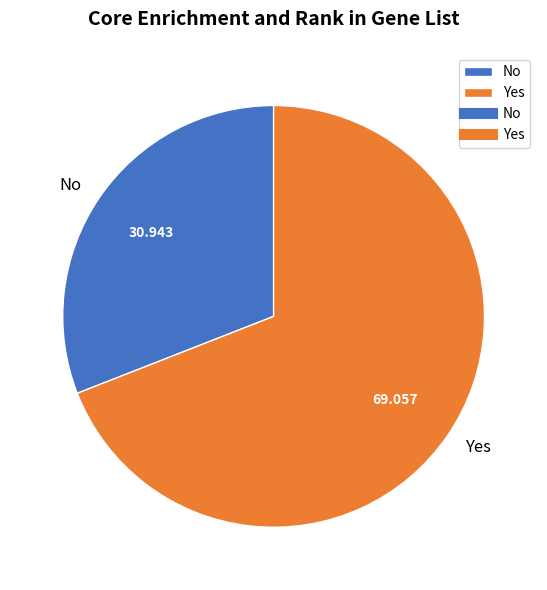

Do No and Yes together represent more than half of the pie?

Yes